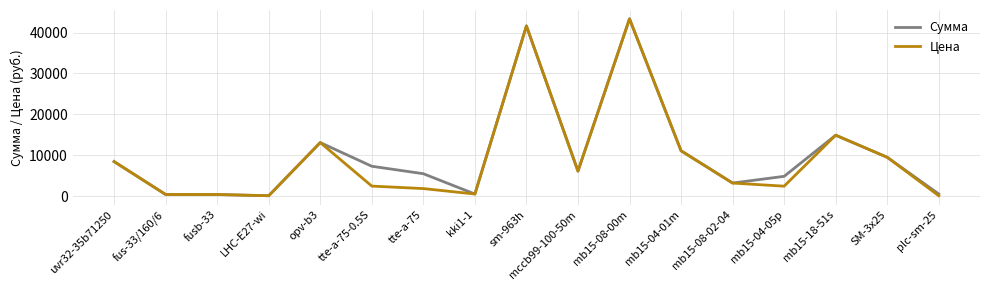

Is the value of Цена at tte-a-75-0.5S greater than the value of Сумма at tte-a-75?

No